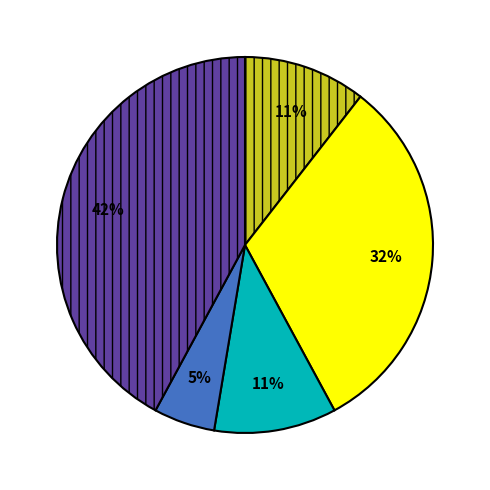

Does any single category account for the majority?

No